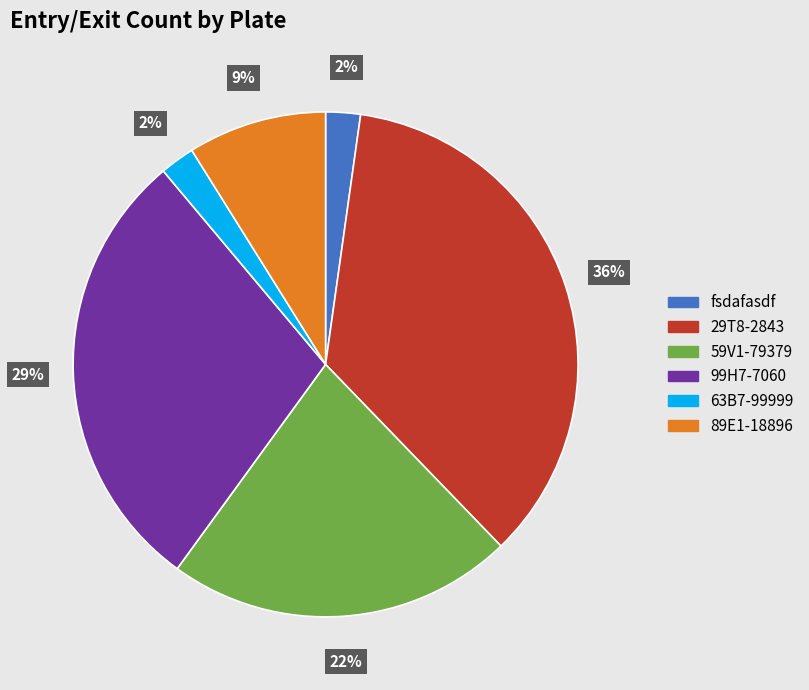

The 63B7-99999 slice represents 2% of the pie. True or false?

True